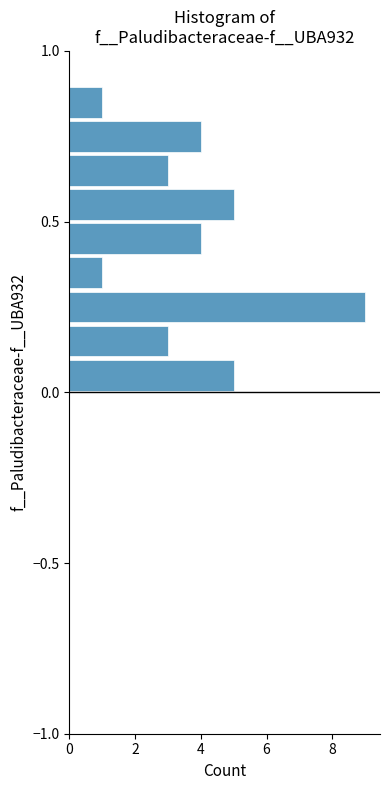

Read against the y-axis, roughly where is the centre of the longest bar?

0.25